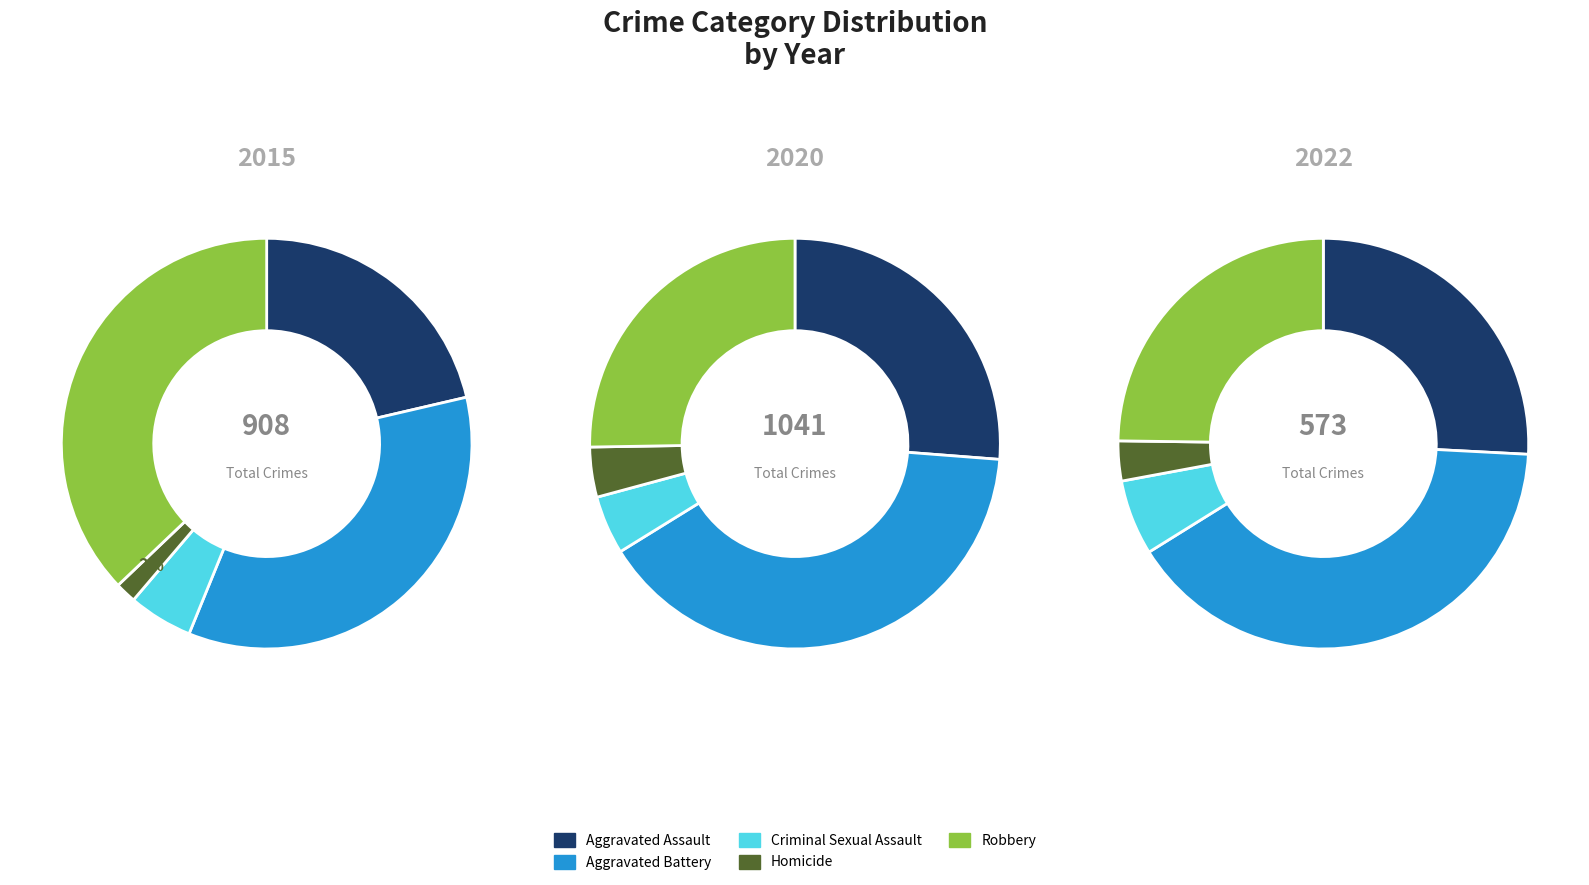

Does Robbery account for over 50% of the chart?

No